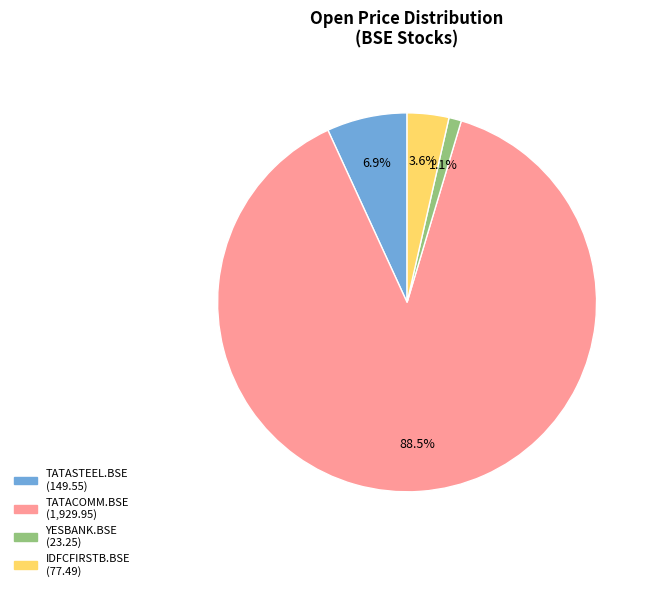

Do TATASTEEL.BSE and IDFCFIRSTB.BSE together represent more than half of the pie?

No